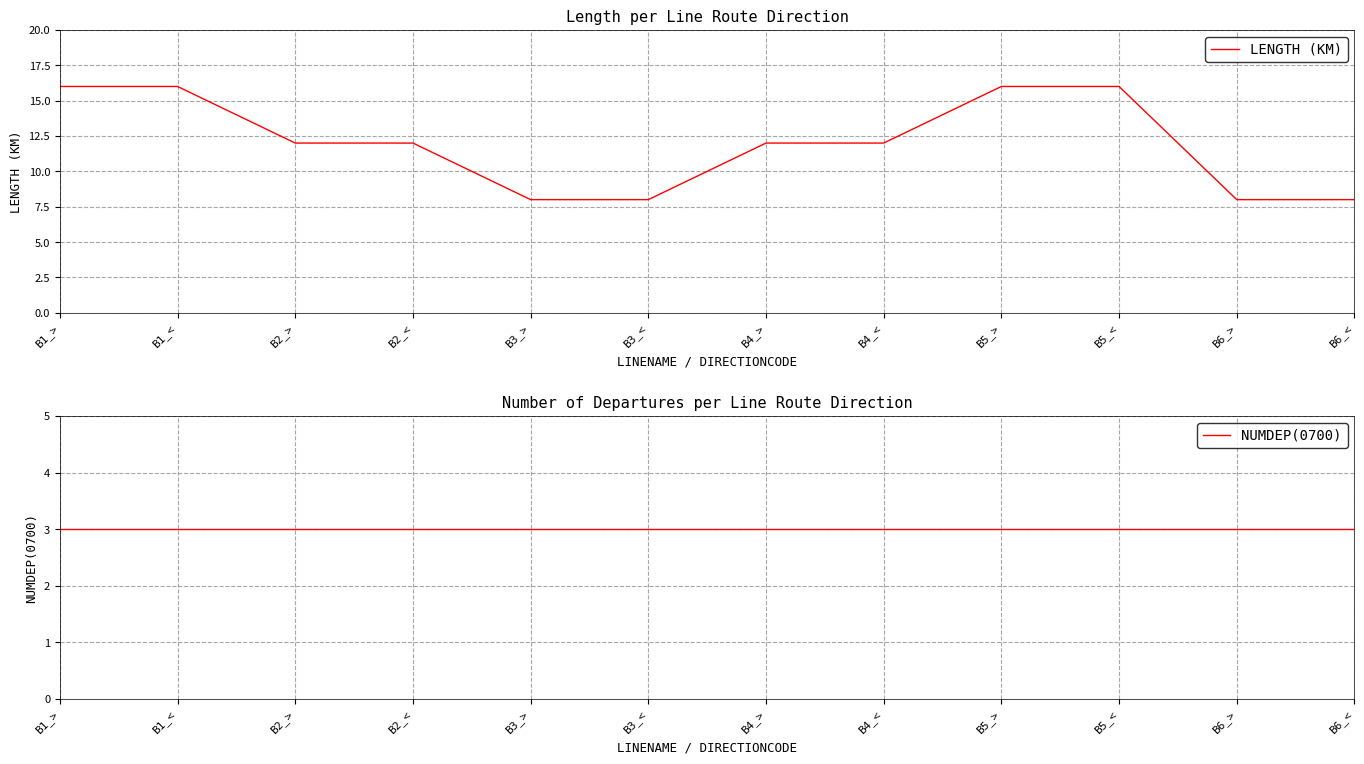

What is the value of the NUMDEP(0700) point at the 11th from the left?

3